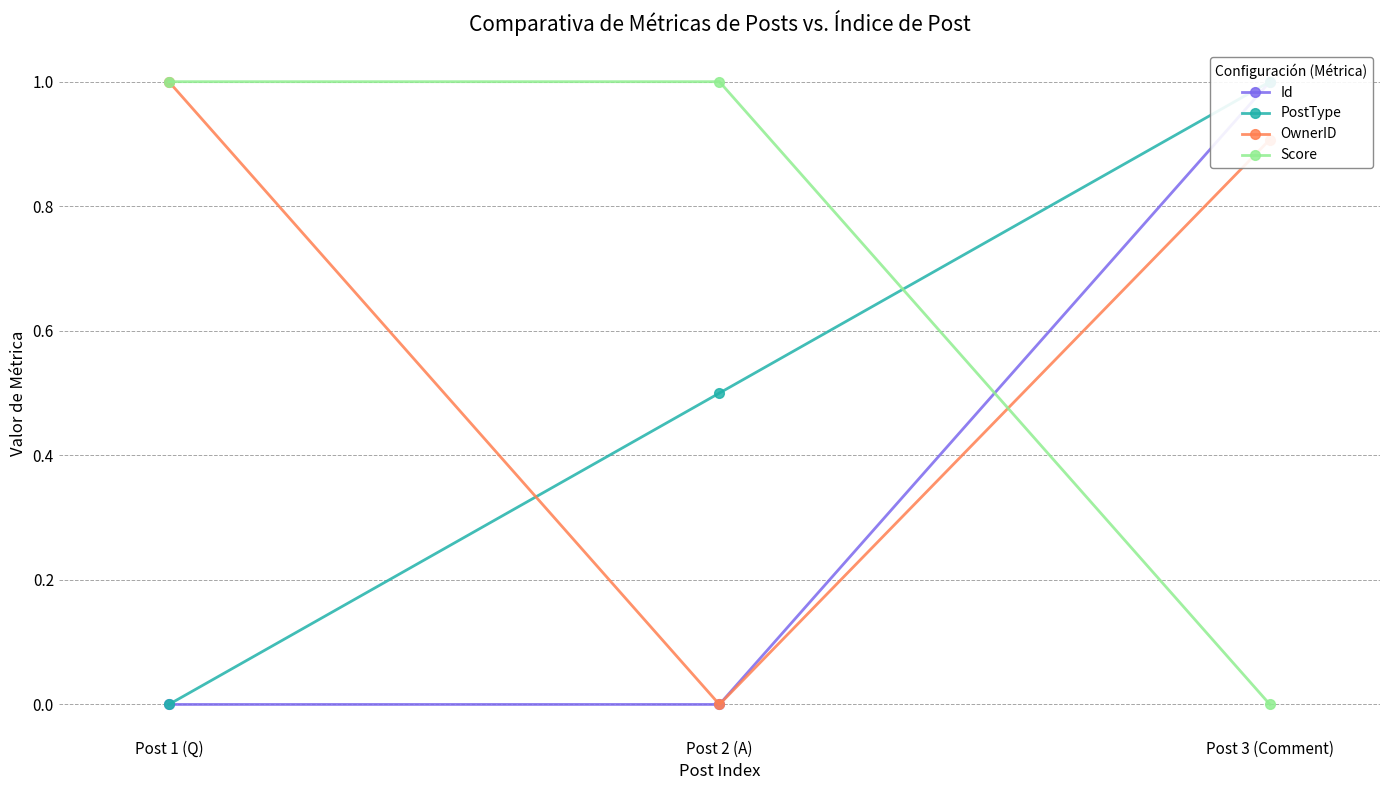

The OwnerID series shows 0.9 at Post 3 (Comment). True or false?

True